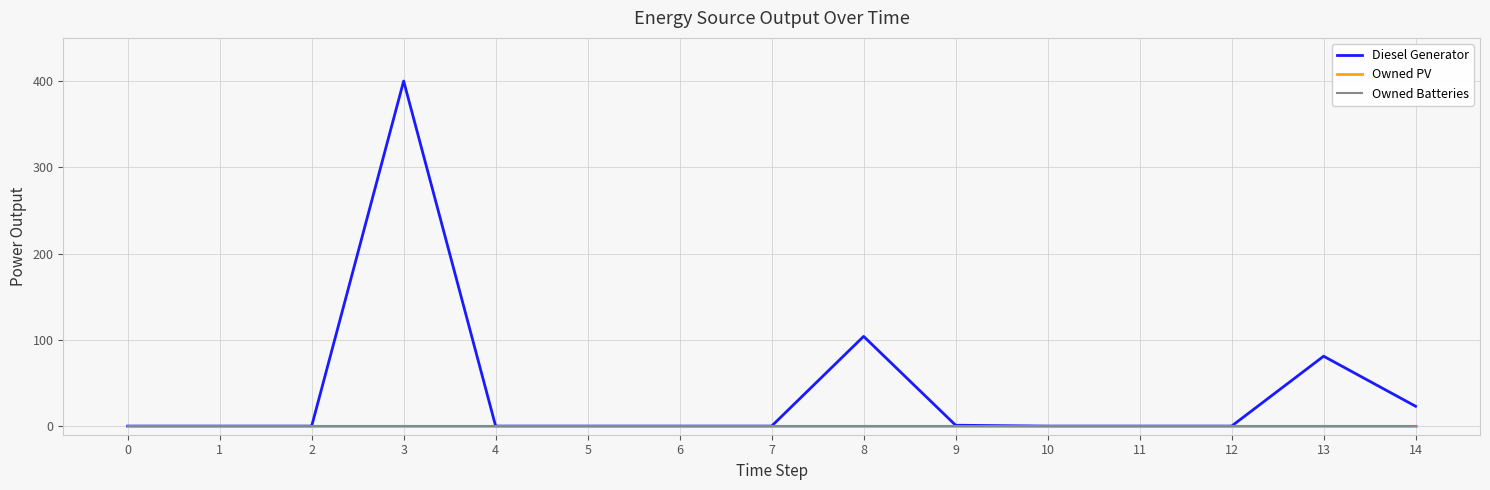

Where is the first local maximum for Diesel Generator?

3